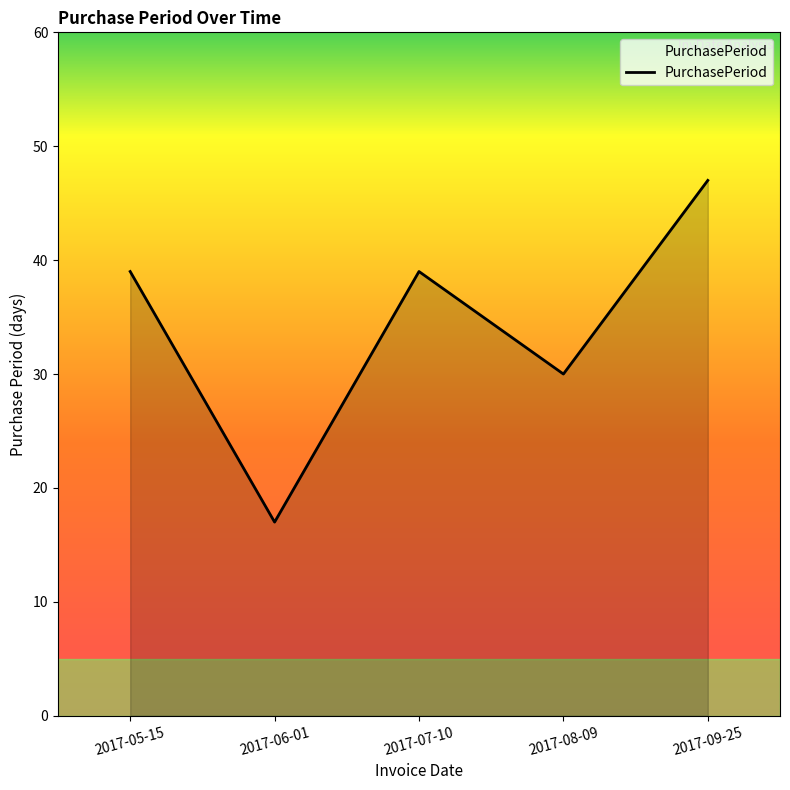

Reading left to right, list all the values displayed in this chart.

2017-05-15=39	2017-06-01=17	2017-07-10=39	2017-08-09=30	2017-09-25=47